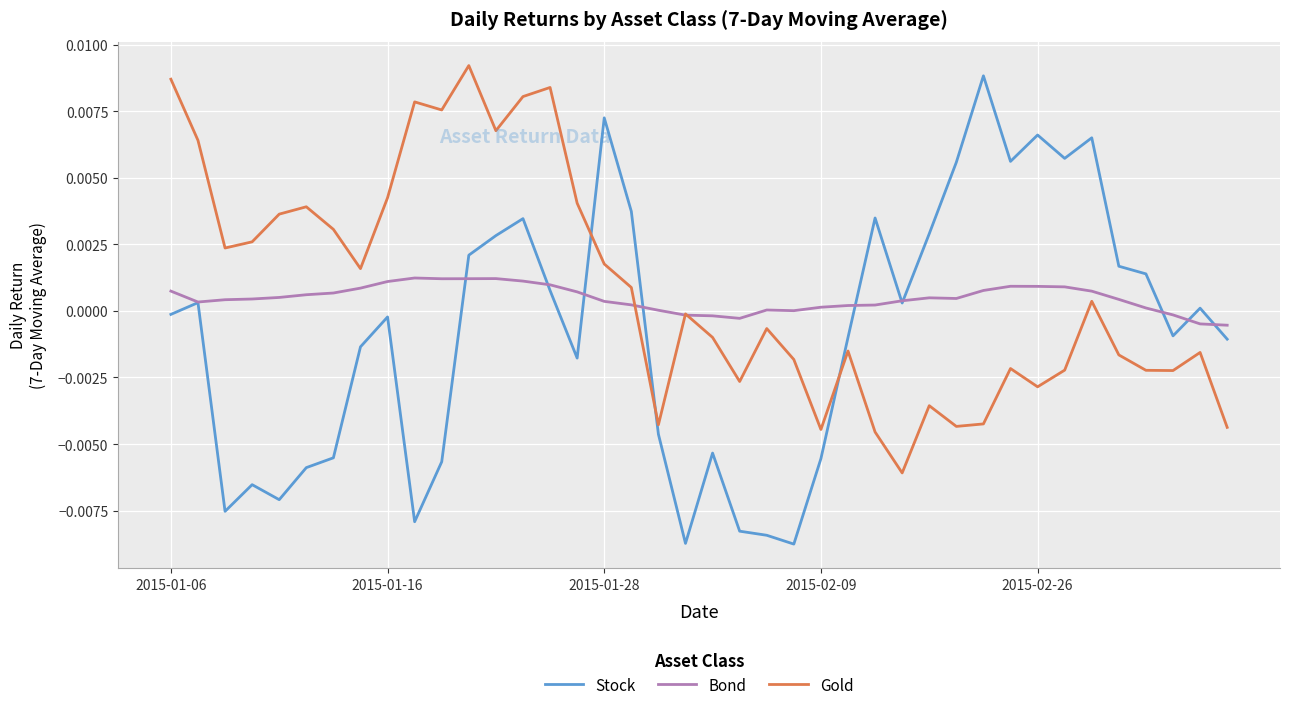

How many lines are shown in the chart?

3